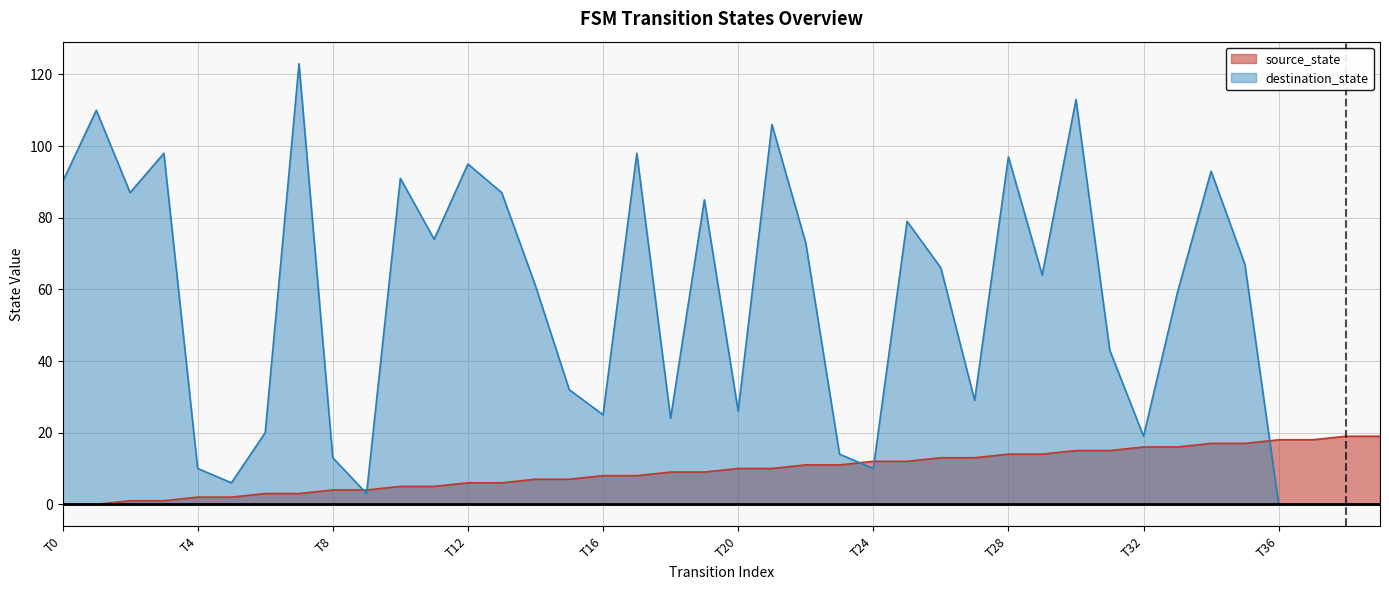

Where is destination_state nearest to the value 61?

14